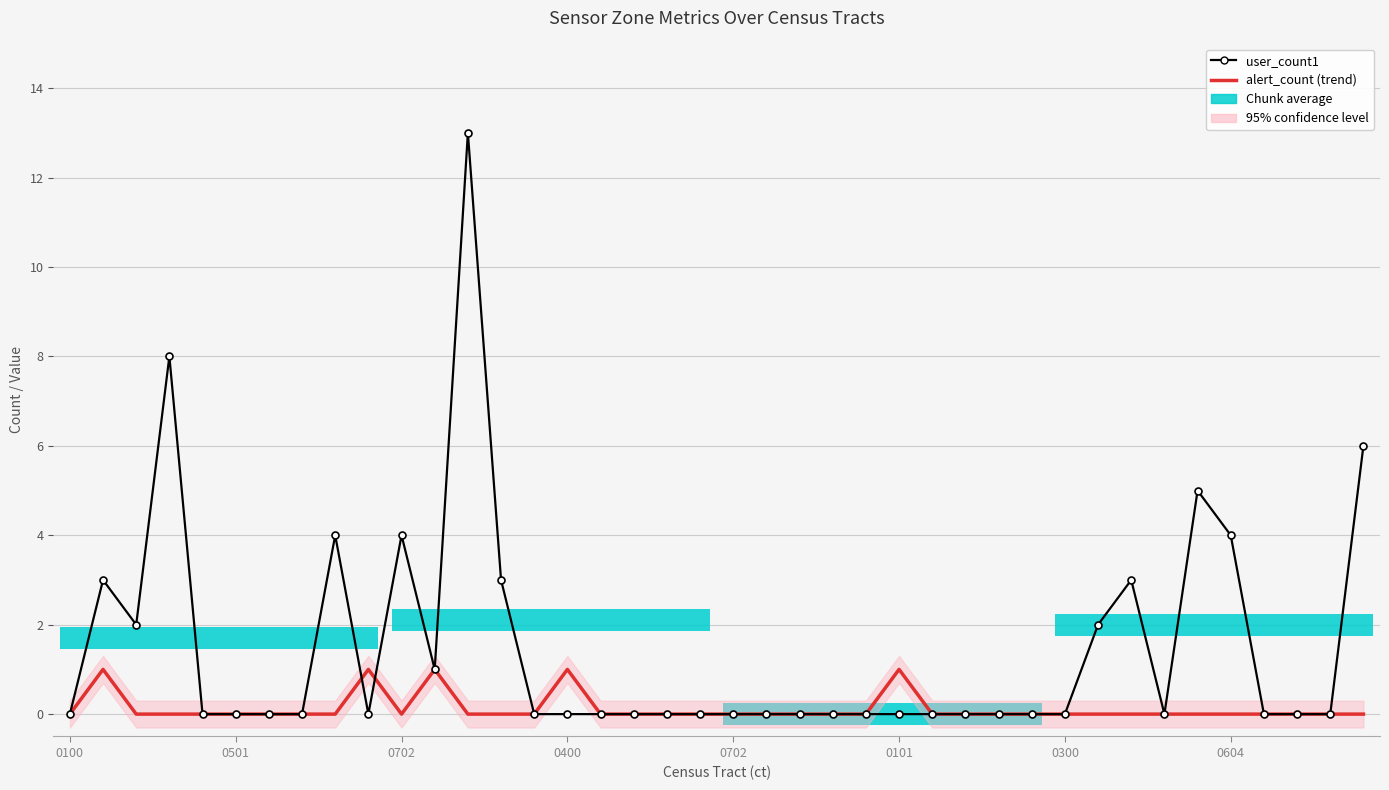

Which series has the largest total across all categories?

user_count1